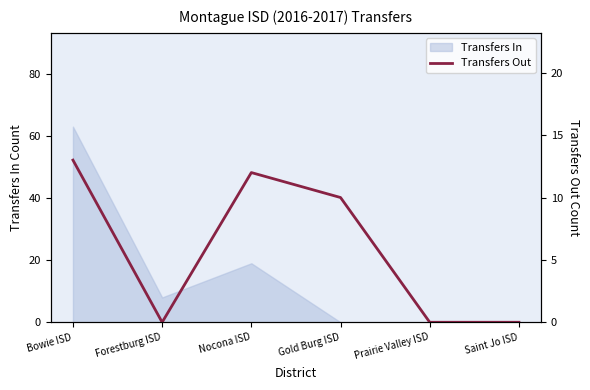

True or false: the data shows 7 at Bowie ISD.

False